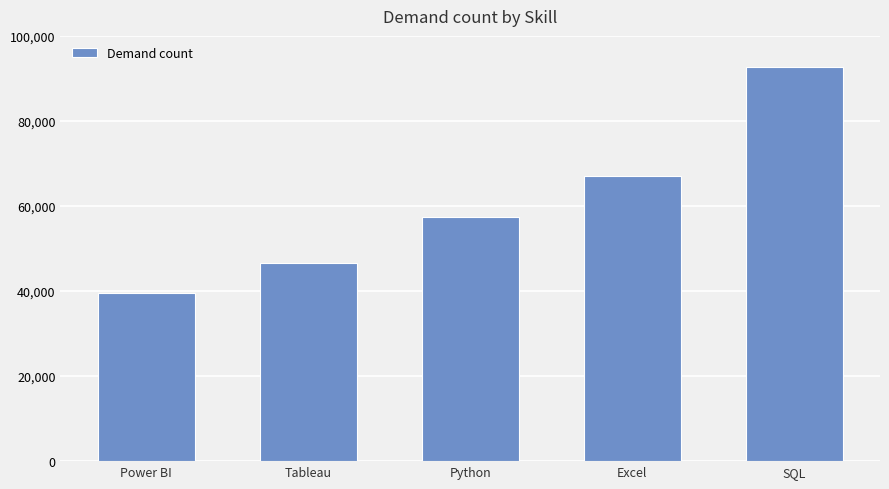

How many data points are less than 57326?

2